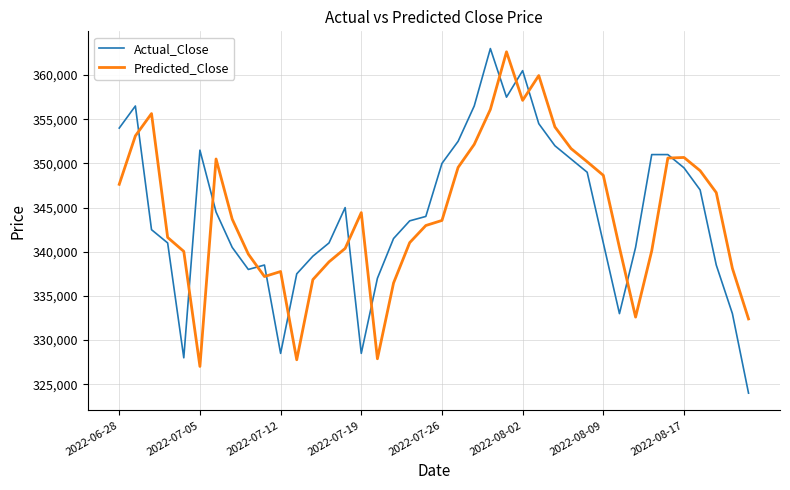

Which series has the widest spread of values?

Actual_Close